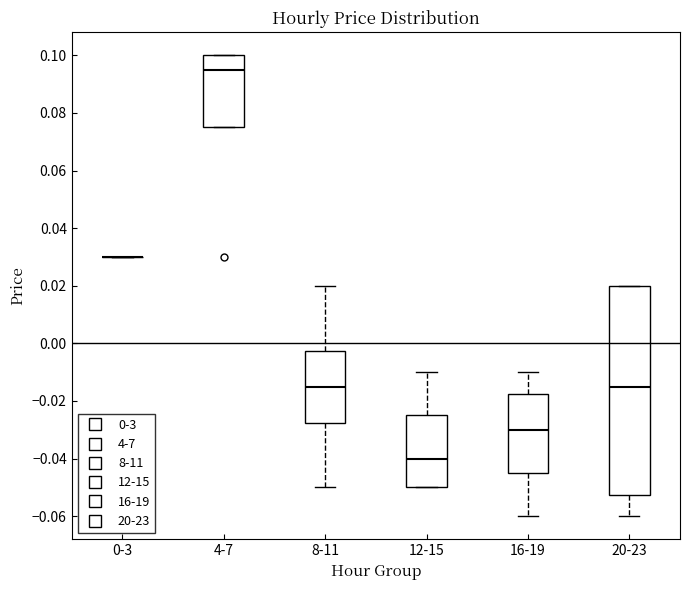

Where is the lower edge of the box for 4-7 on the y-axis? The values are not printed on the chart, so give them approximately, as read against the axis.

0.076